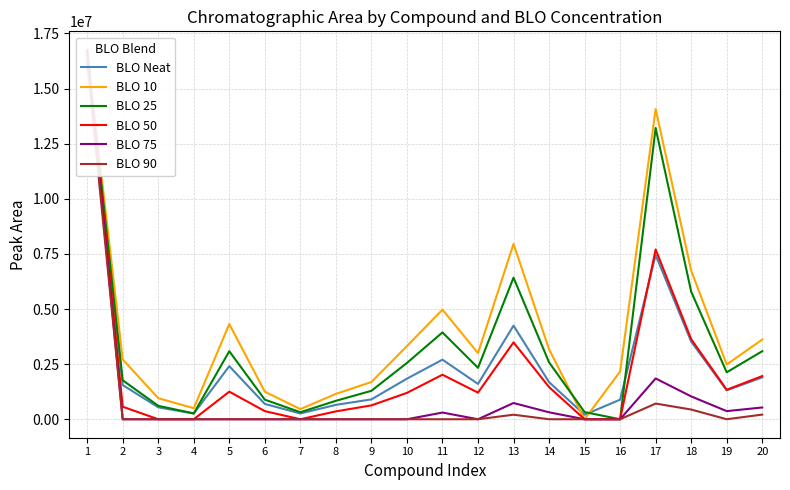

Is this an area chart (filled region under the line)?

No